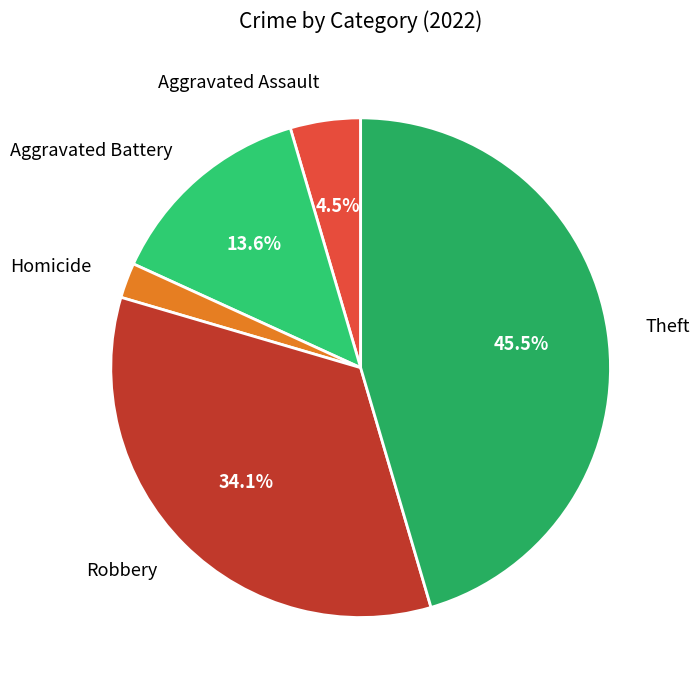

How many segments does this pie chart have?

5